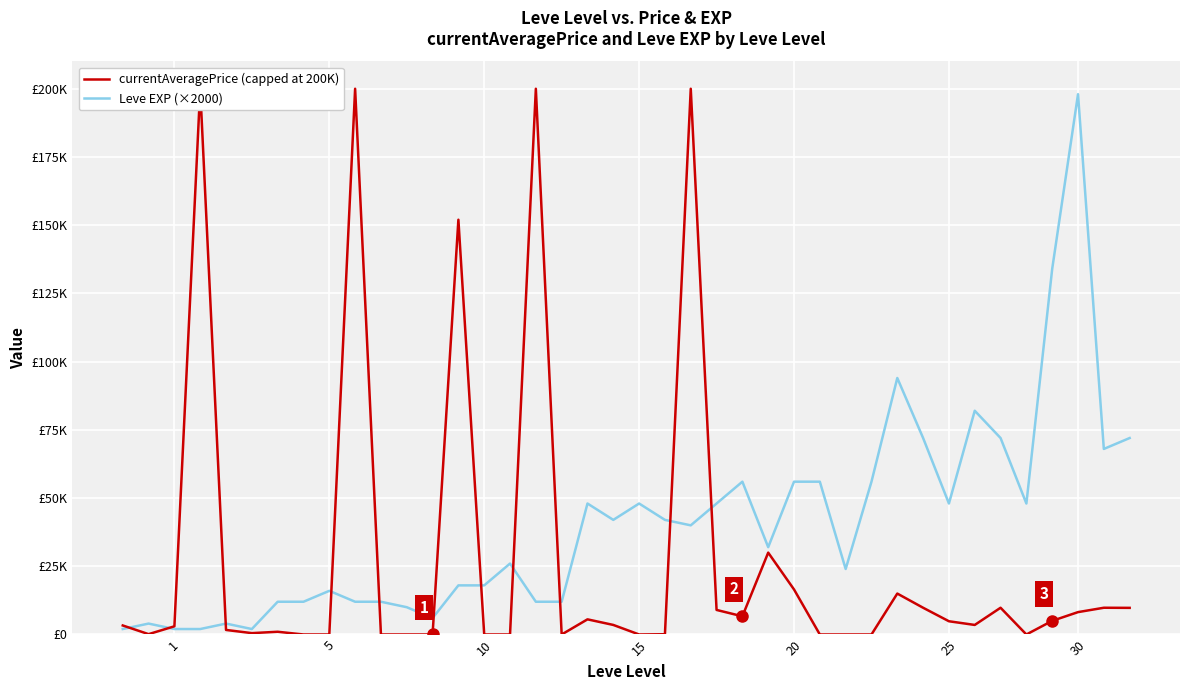

After their last crossing, which series has the higher values: Leve EXP (×2000) or currentAveragePrice (capped at 200K)?

Leve EXP (×2000)